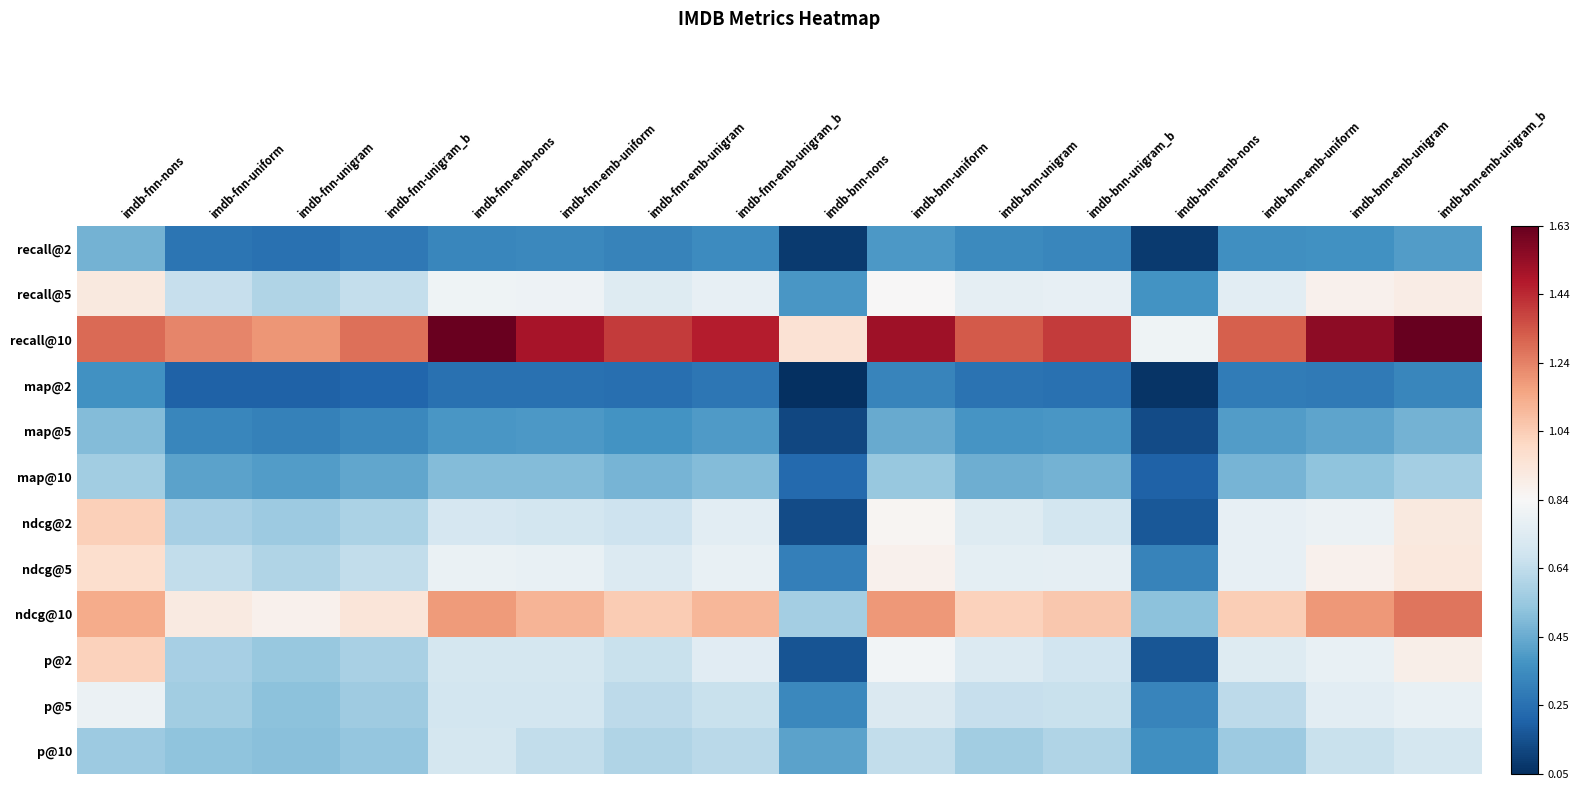

How many series are shown in this chart?

12